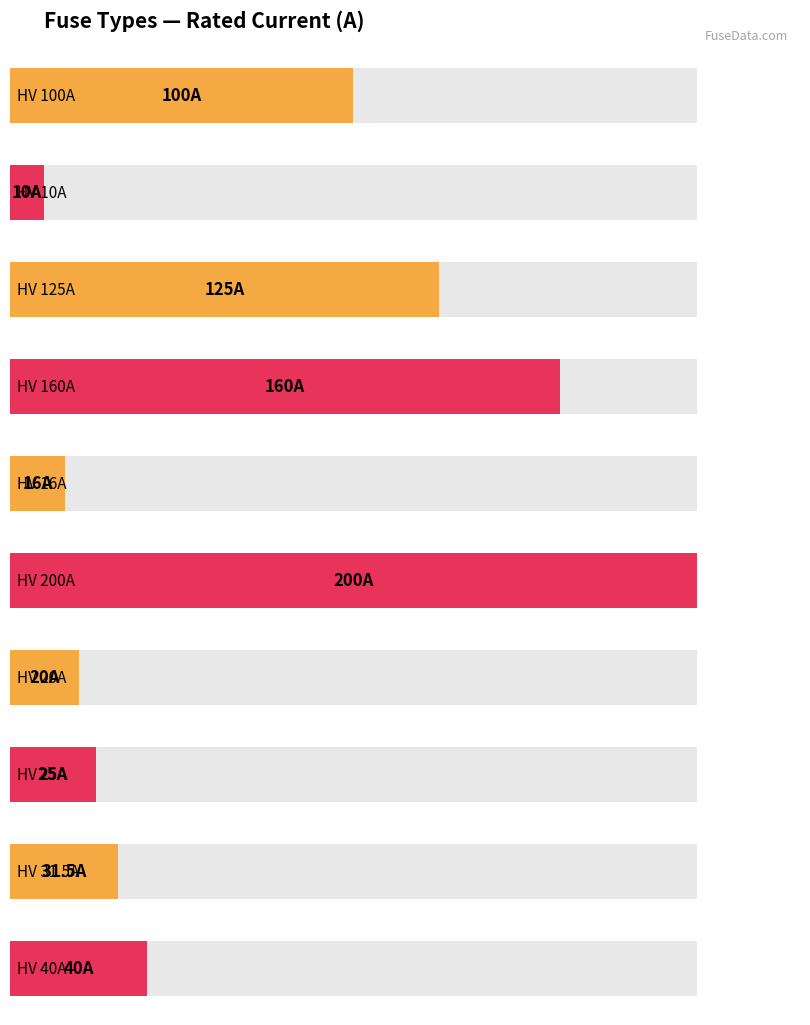

Are the bars horizontal?

Yes